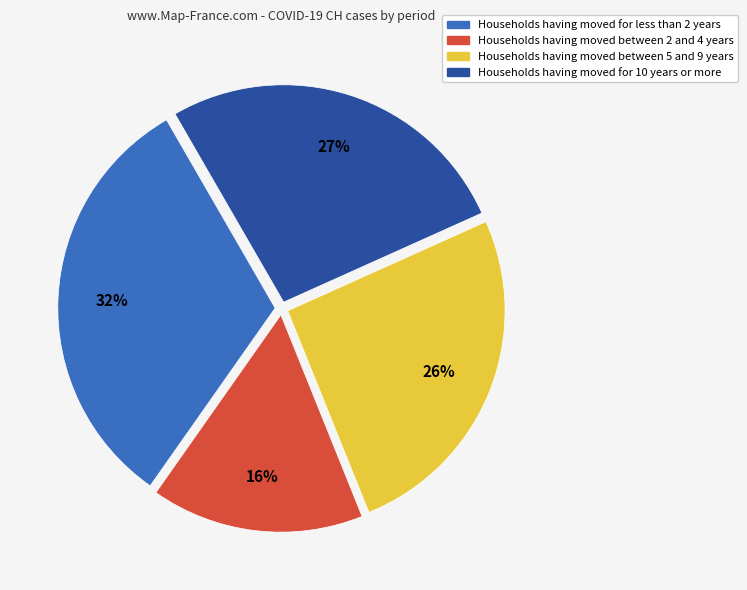

To the nearest percent, what is the average slice percentage?

25%